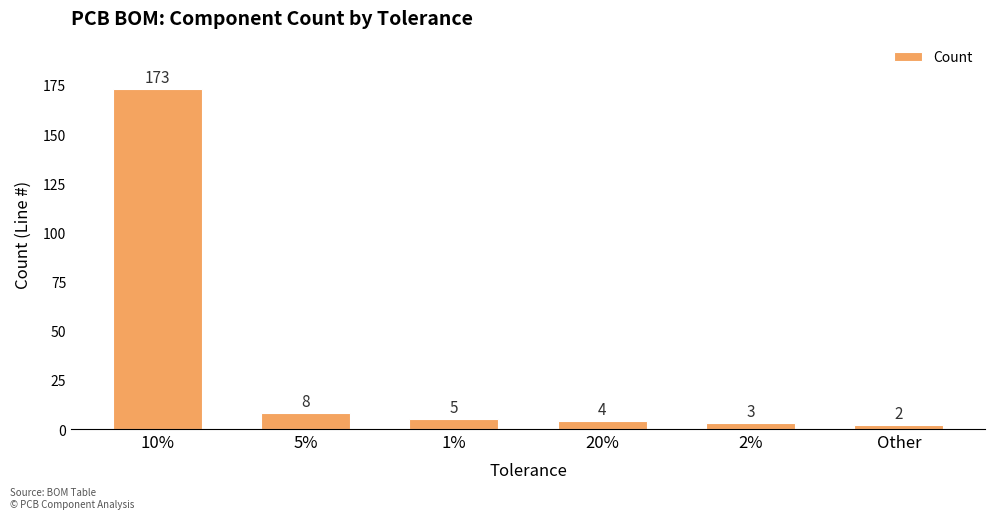

Are the bars horizontal?

No